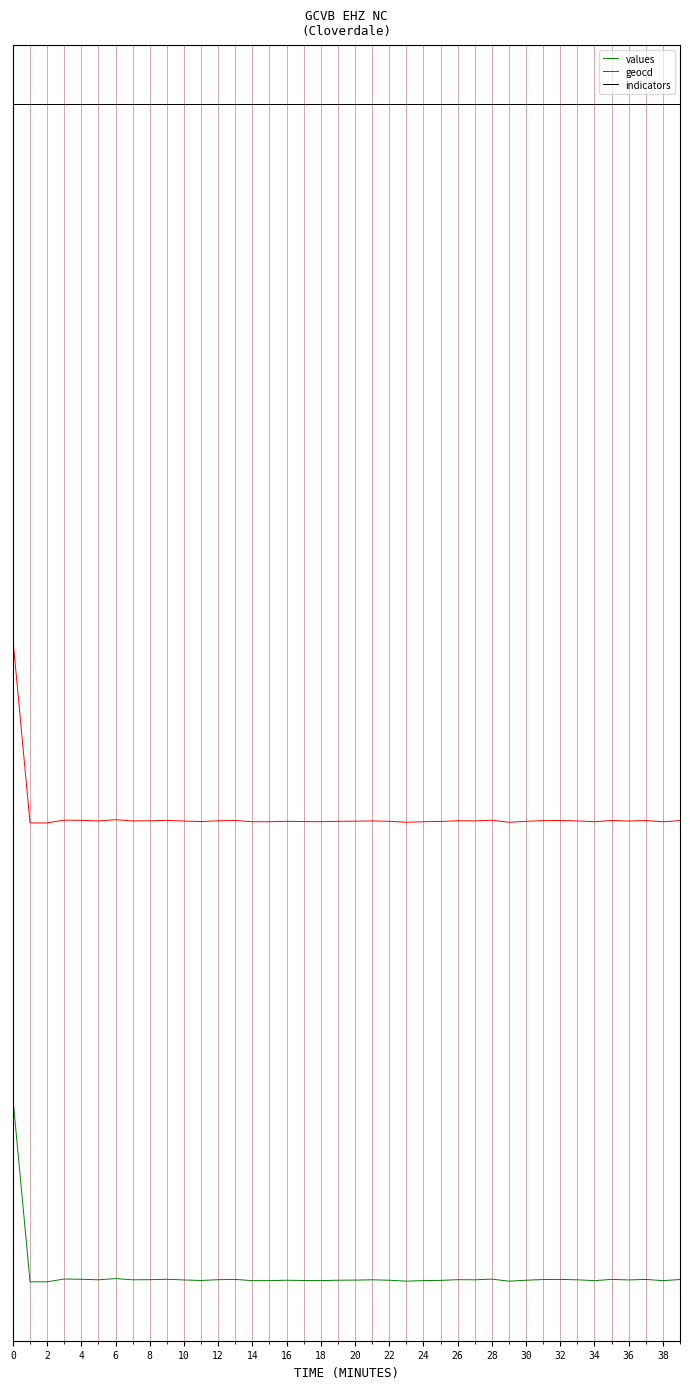

True or false: indicators has more than 1 points higher than both neighbors.

False